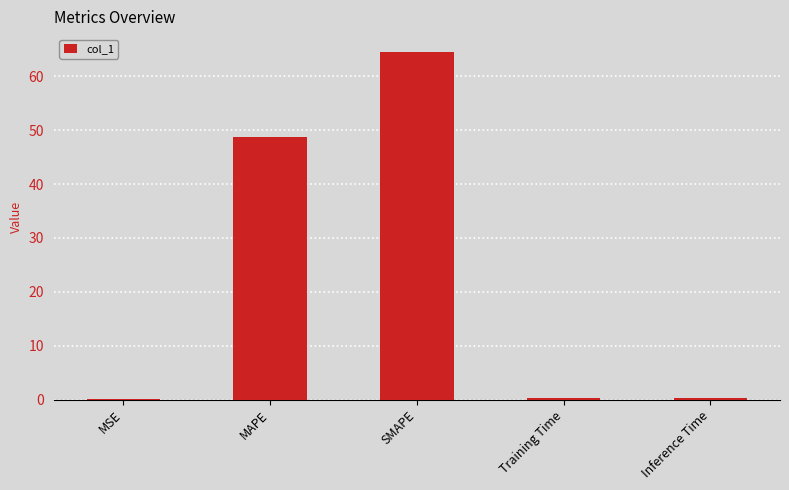

What is the average value?

22.8